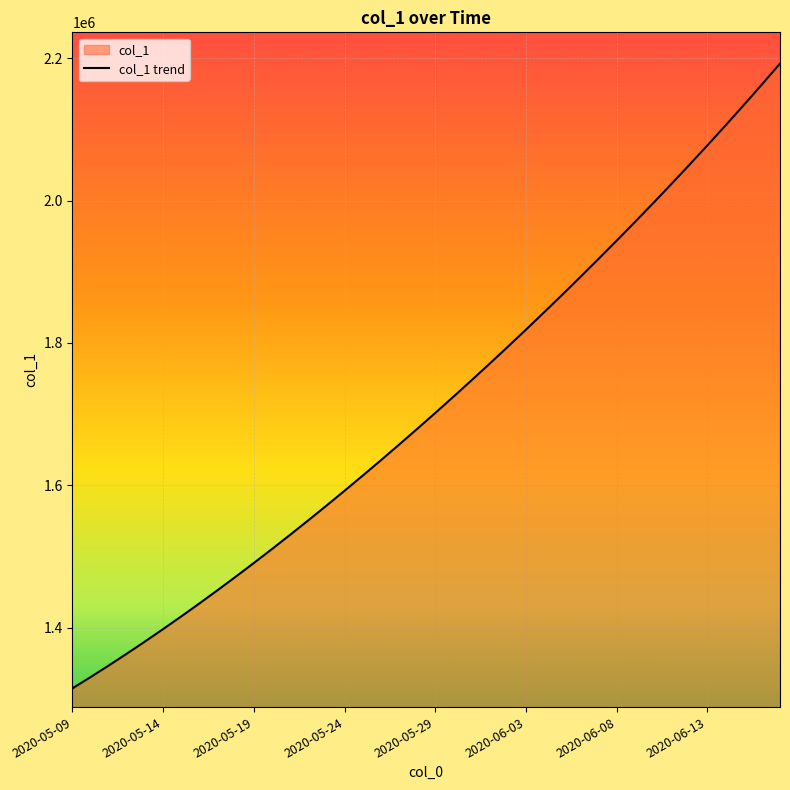

True or false: the data shows 591898.7 at 14.

False